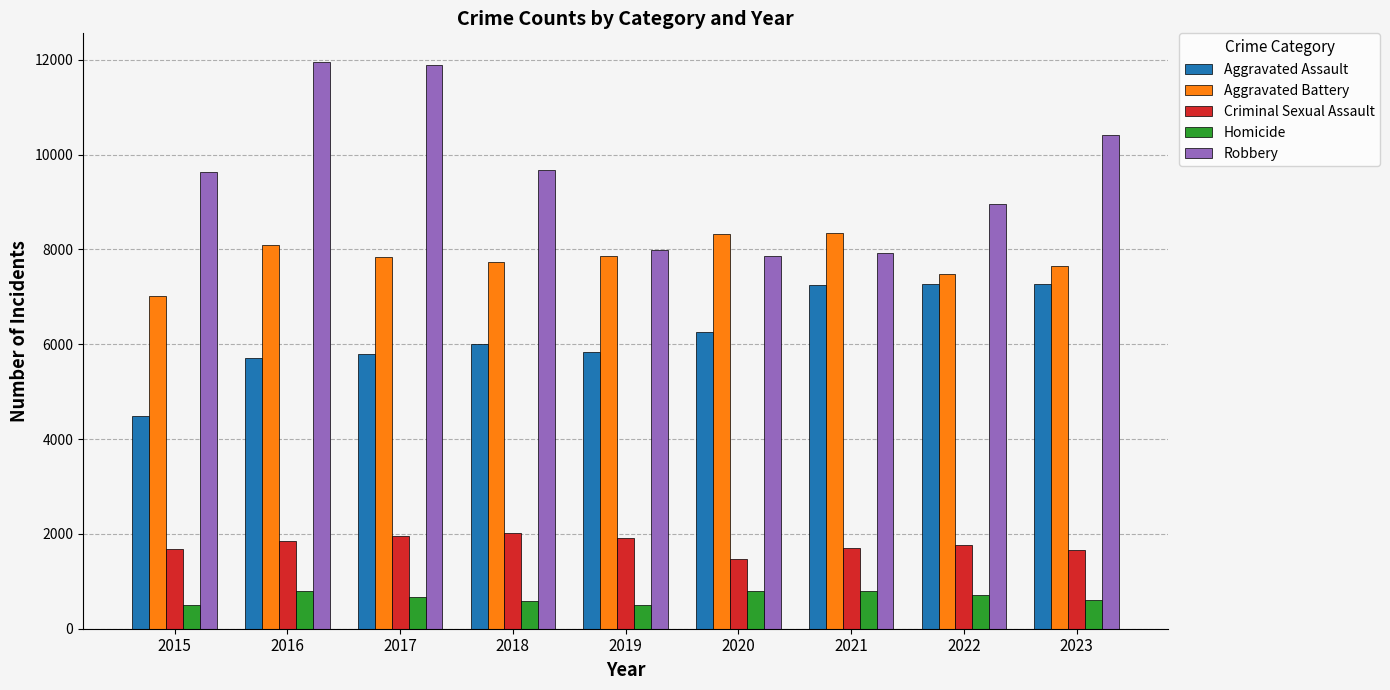

Which series has the largest total across all categories?

Robbery